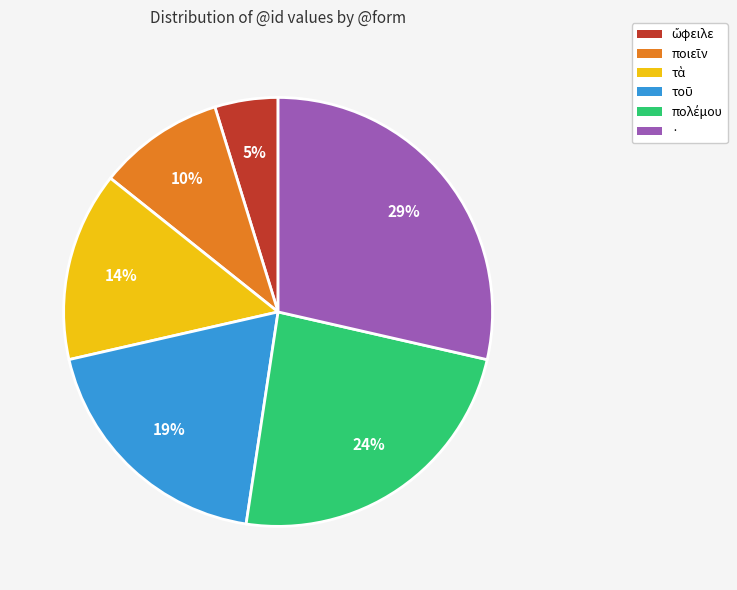

What is the largest slice in the pie chart?

·